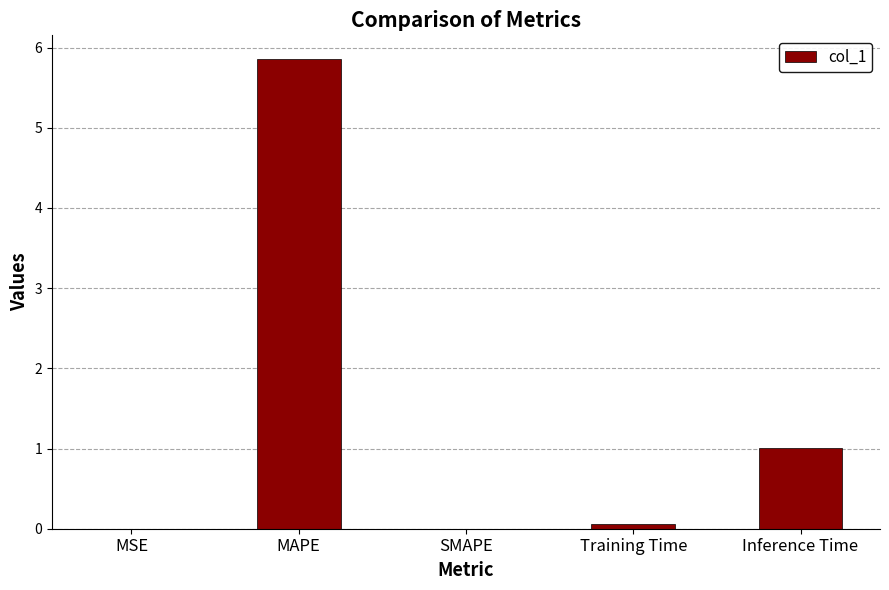

Read the value at MAPE.

5.9